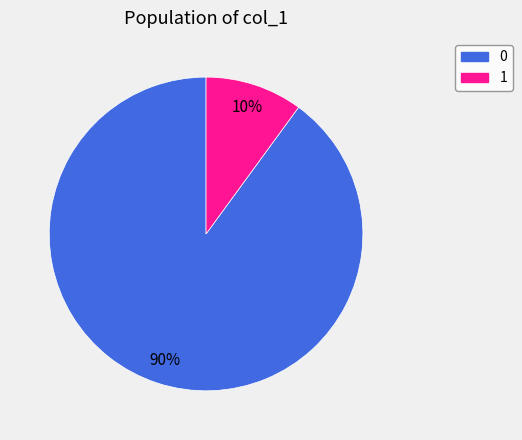

Is there a majority slice in this chart?

Yes